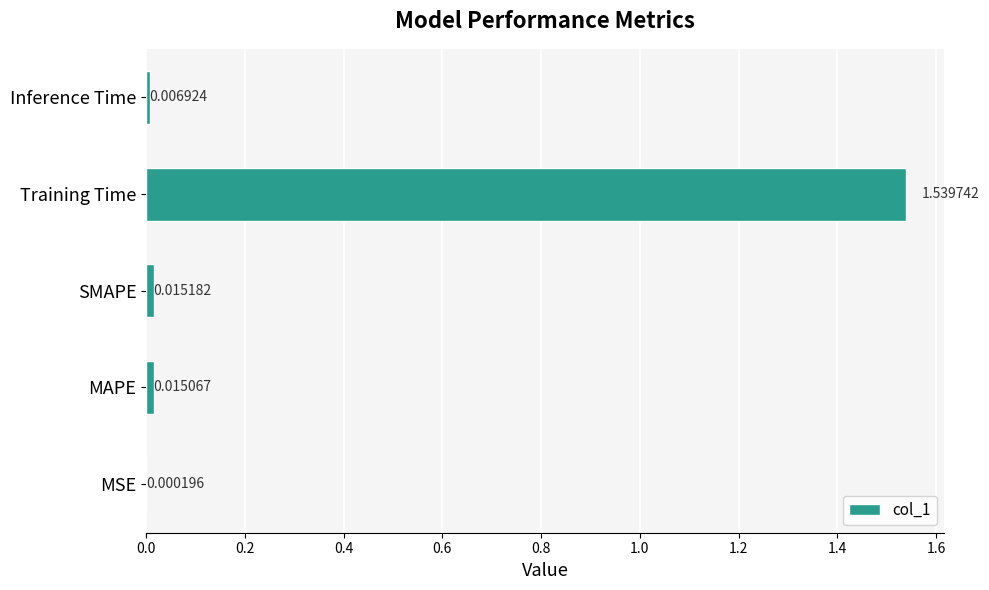

At which category does the chart reach its peak across all series?

Training Time